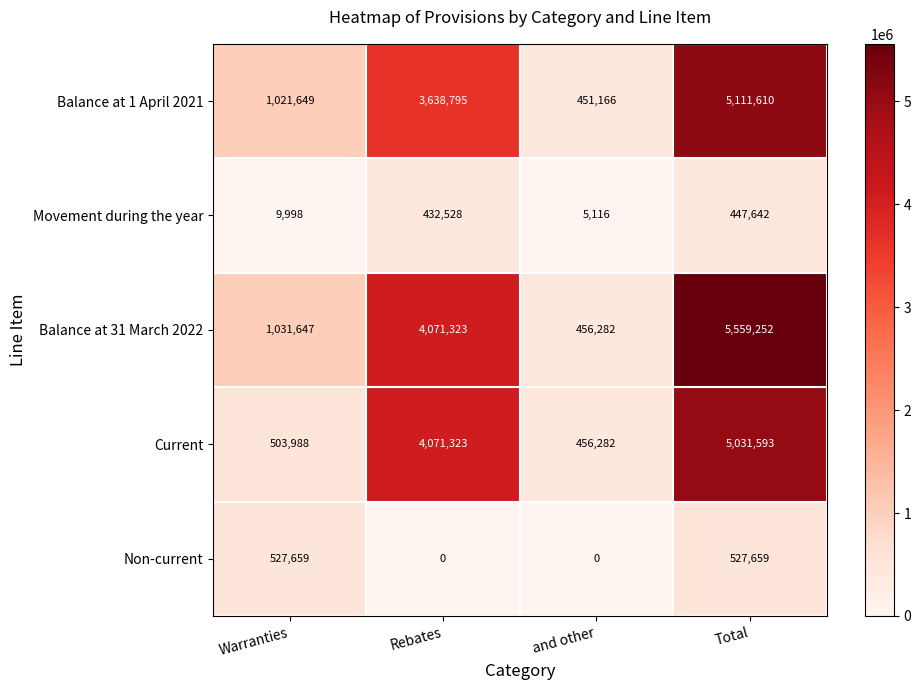

The Balance at 31 March 2022 series shows 456282 at and other. True or false?

True